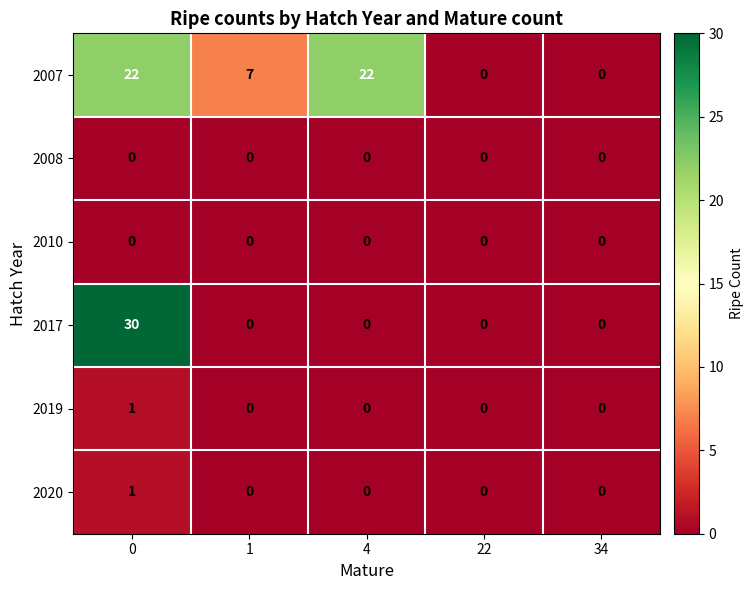

Reading left to right, transcribe all the data shown in this chart.

2007: 22	7	22	0	0
2008: 0	0	0	0	0
2010: 0	0	0	0	0
2017: 30	0	0	0	0
2019: 1	0	0	0	0
2020: 1	0	0	0	0